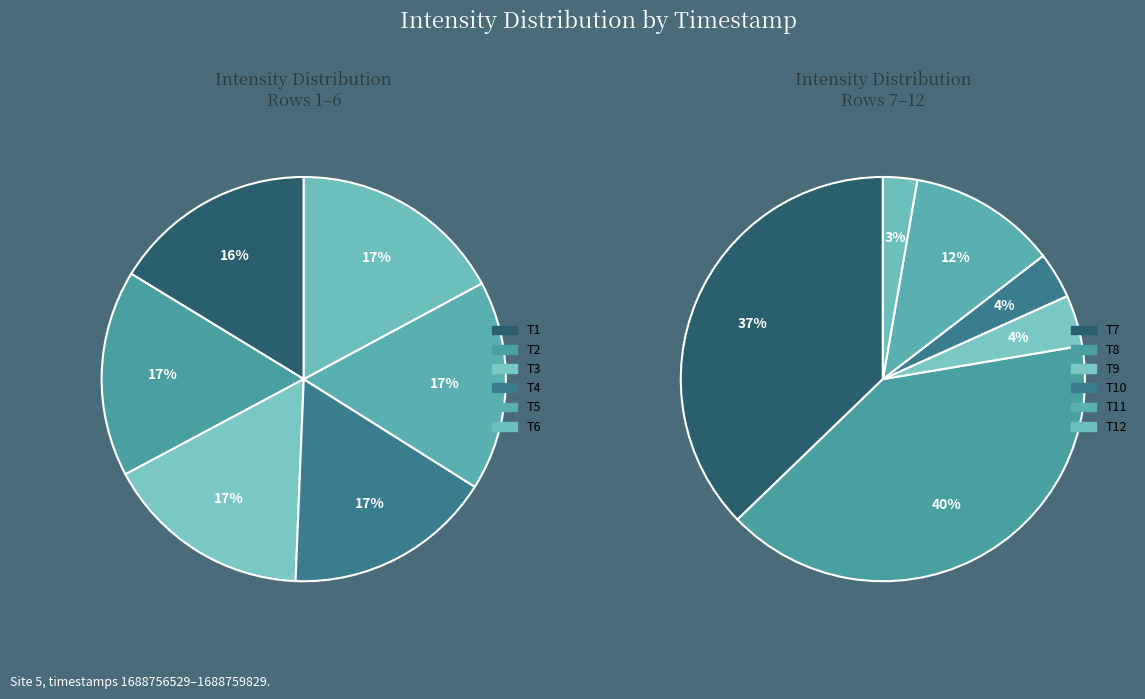

What percentage is the 1688758029 slice, to the nearest percent?

12%